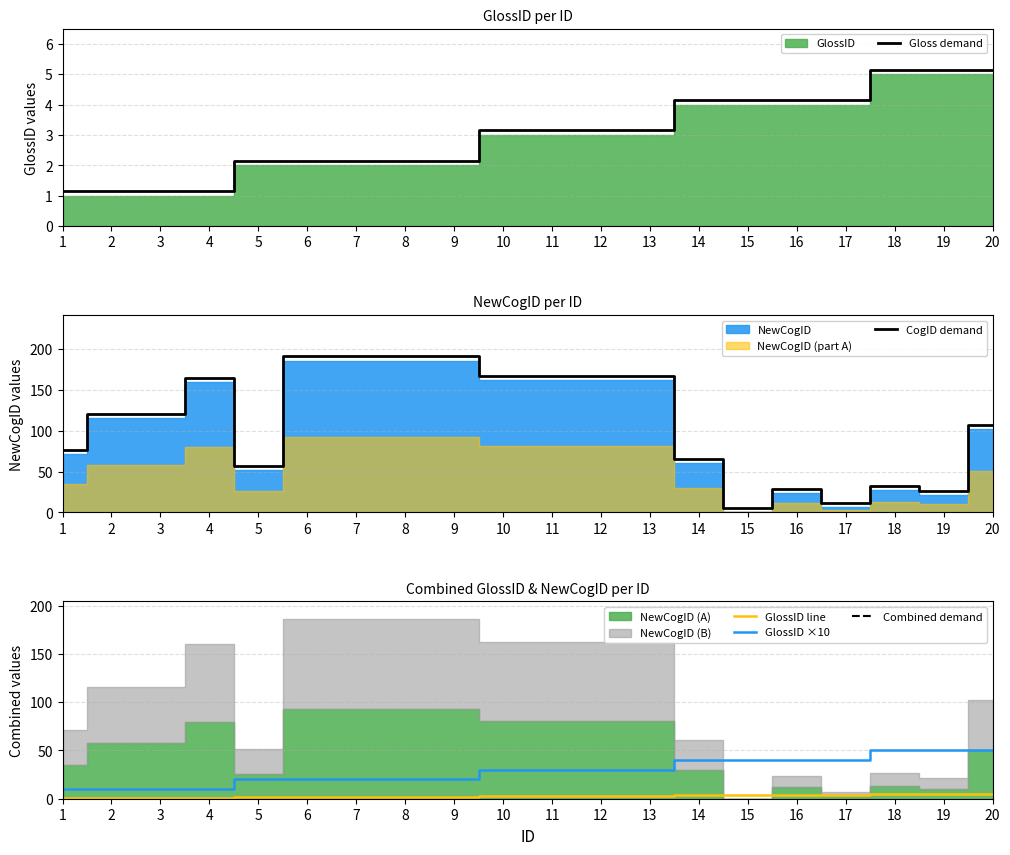

At which category does the chart reach its peak across all series?

6